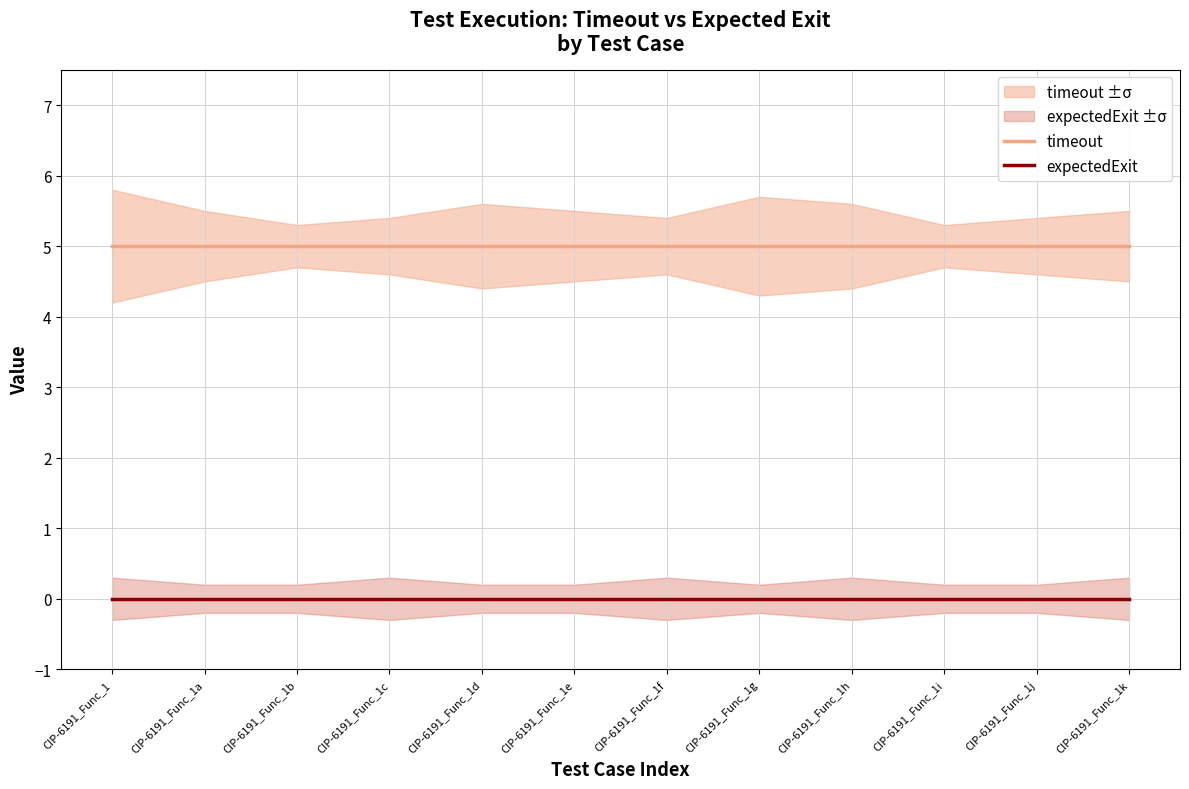

What is the label of the 10th point from the right?

CIP-6191_Func_1b